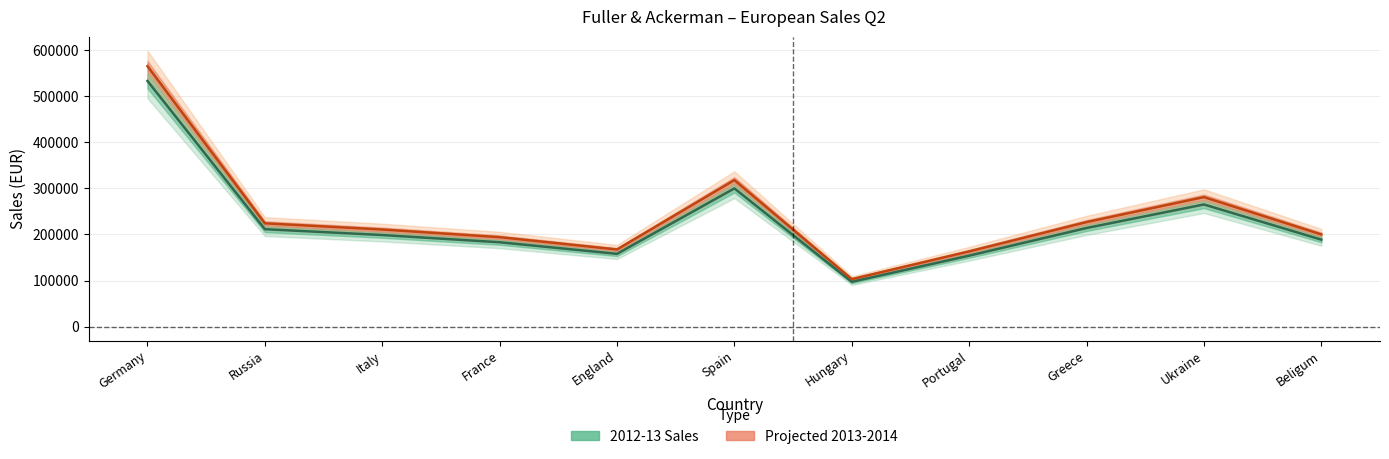

Reading right to left, list all the values displayed in this chart.

2012-13 Sales: 188765.0	265039.0	213956.0	154029.0	97295.0	299837.0	157937.0	183089.0	198777.0	211437.0	532786.0
Projected 2013-2014: 200090.9	280941.3	226793.4	163270.7	103132.7	317827.2	167413.2	194074.3	210703.6	224123.2	564753.2